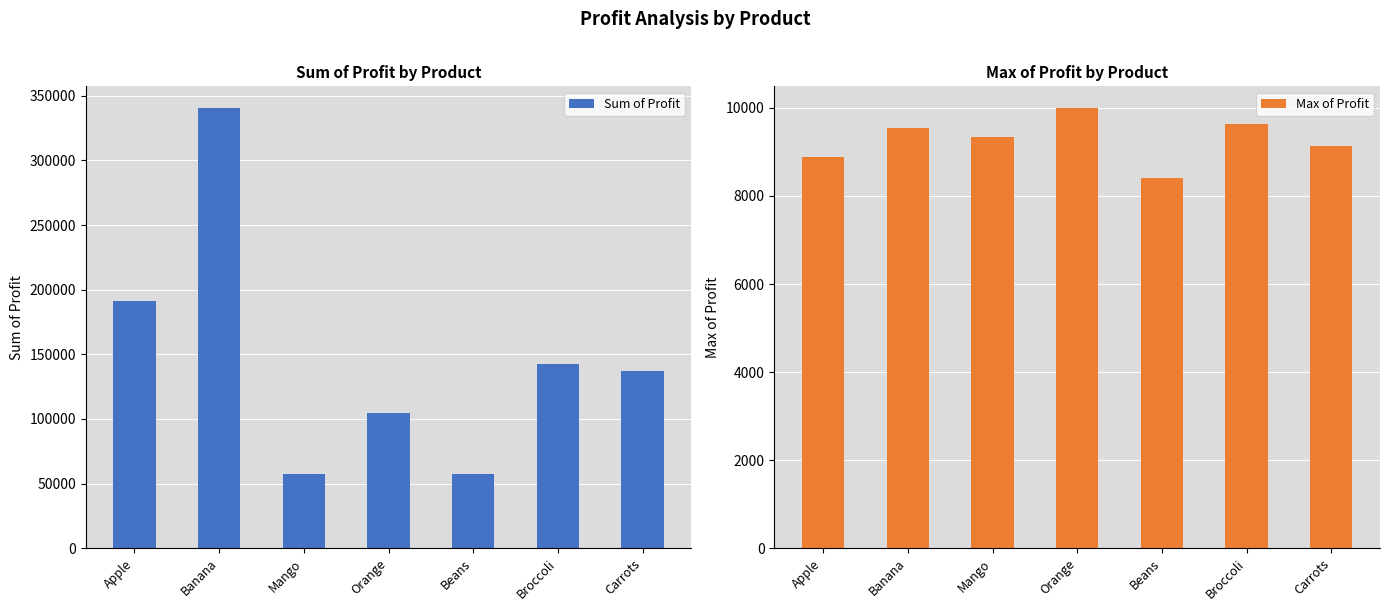

What is the value of the Sum of Profit bar at the 5th from the left?

57281